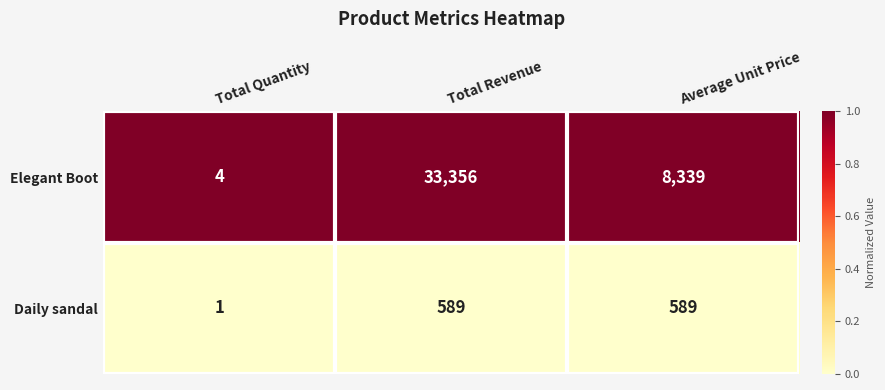

Which series has the widest spread of values?

Elegant Boot